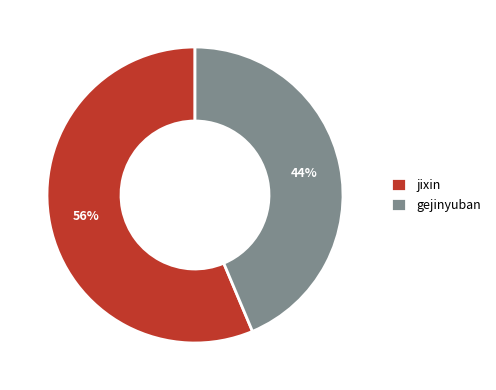

Count the number of slices in the pie.

2